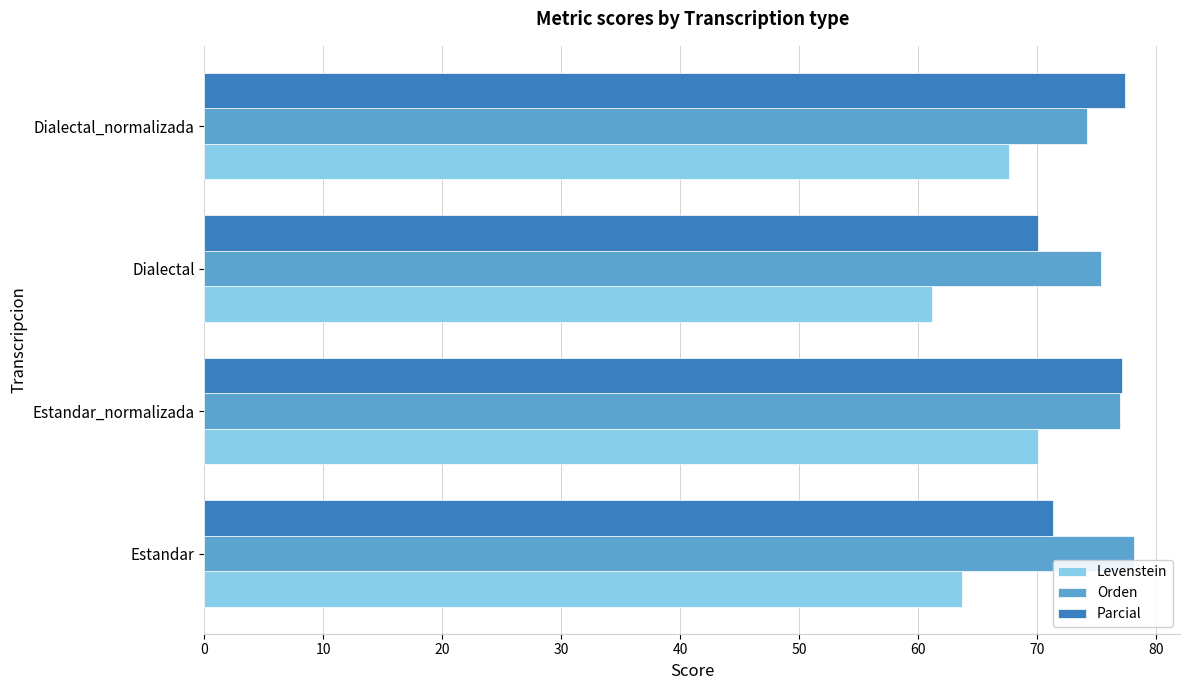

At how many categories does at least one series exceed 69?

4